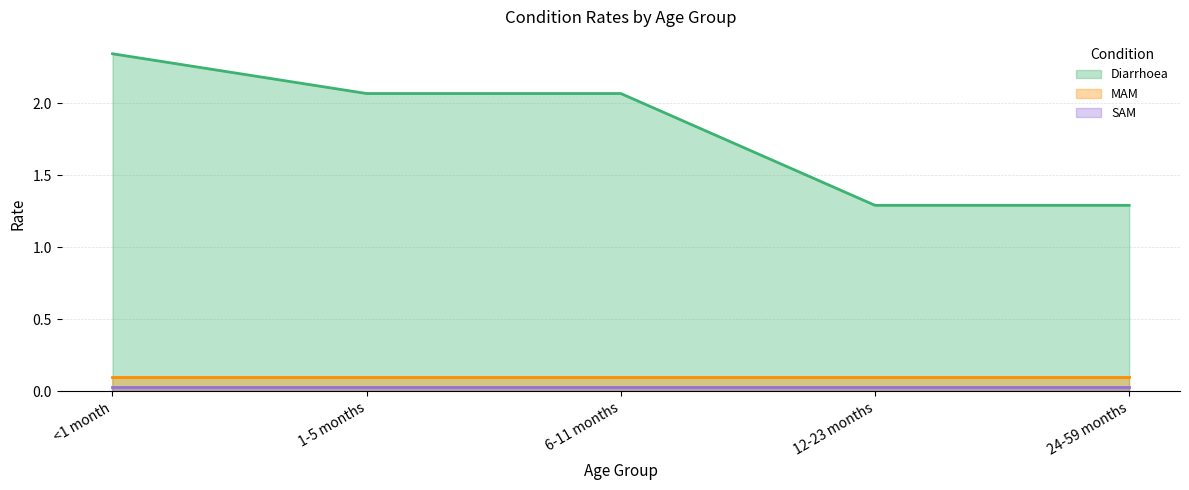

What is the value of the MAM point at the 2nd from the left?

0.1